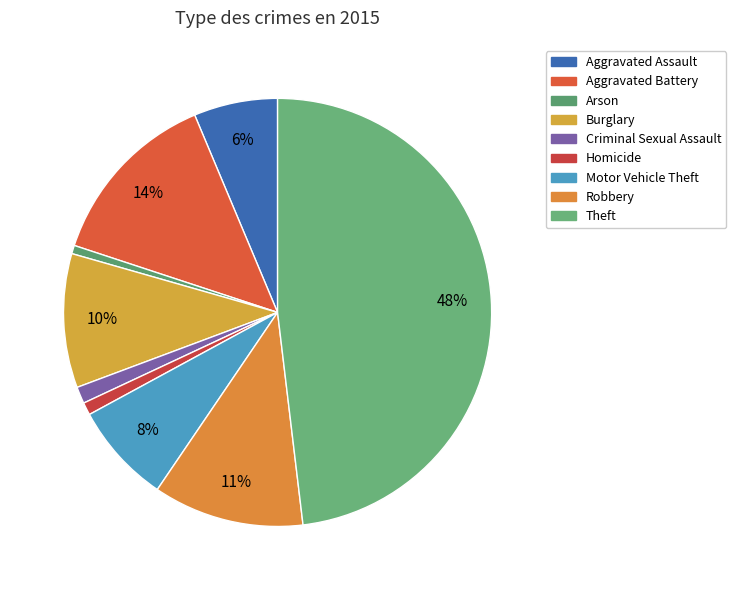

Approximately how many times larger is the value at Aggravated Assault compared to Motor Vehicle Theft?

0.8